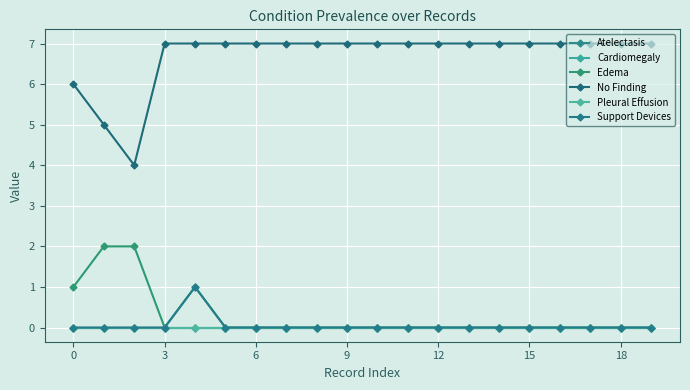

What are all the series names shown in the legend?

Atelectasis, Cardiomegaly, Edema, No Finding, Pleural Effusion, Support Devices